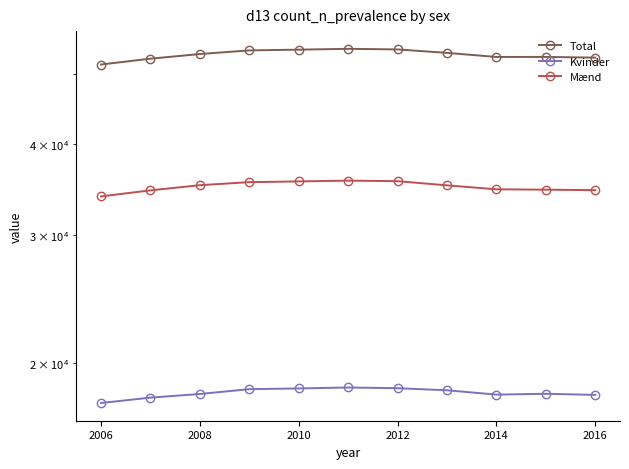

True or false: Kvinder and Mænd intersect in this chart.

False